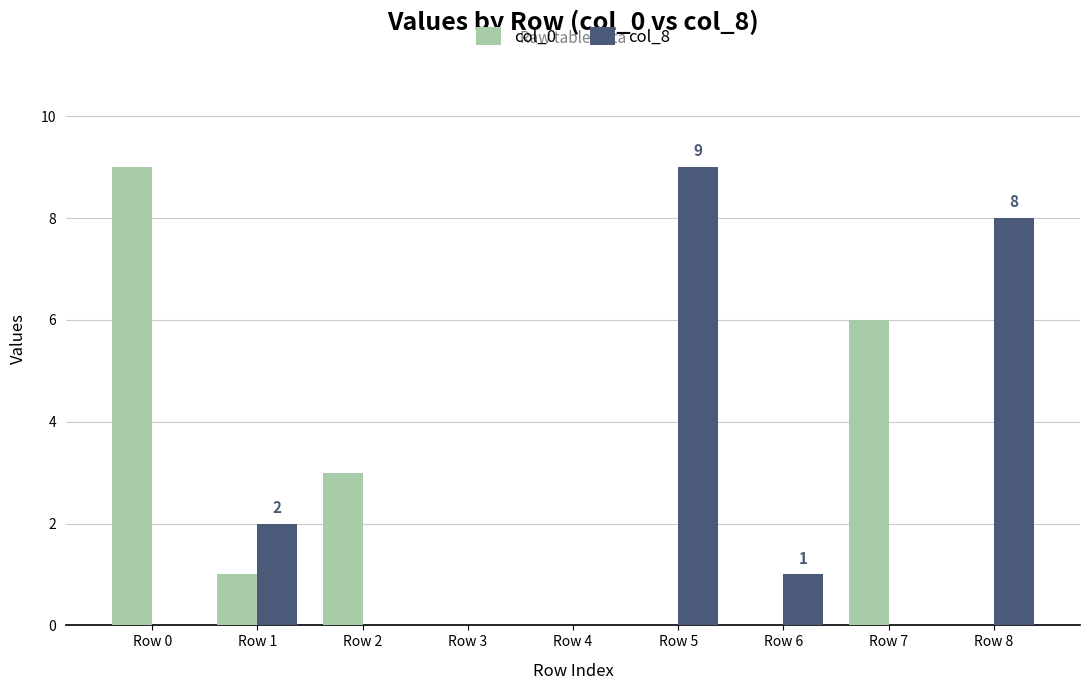

What are all the series names shown in the legend?

col_0, col_8